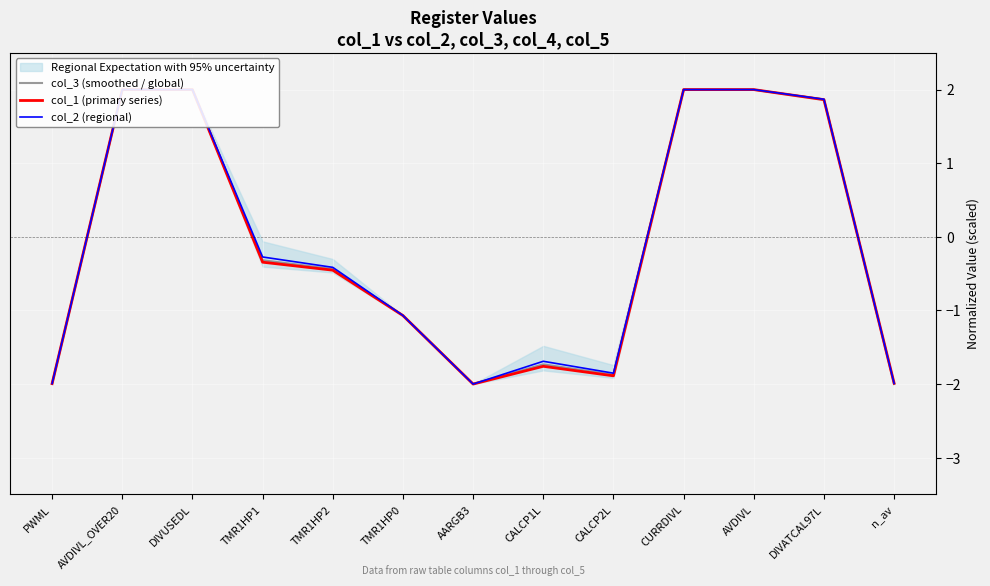

Rank the series by their average value, from lowest to highest.

col_1 (primary series), col_3 (smoothed / global), col_2 (regional)